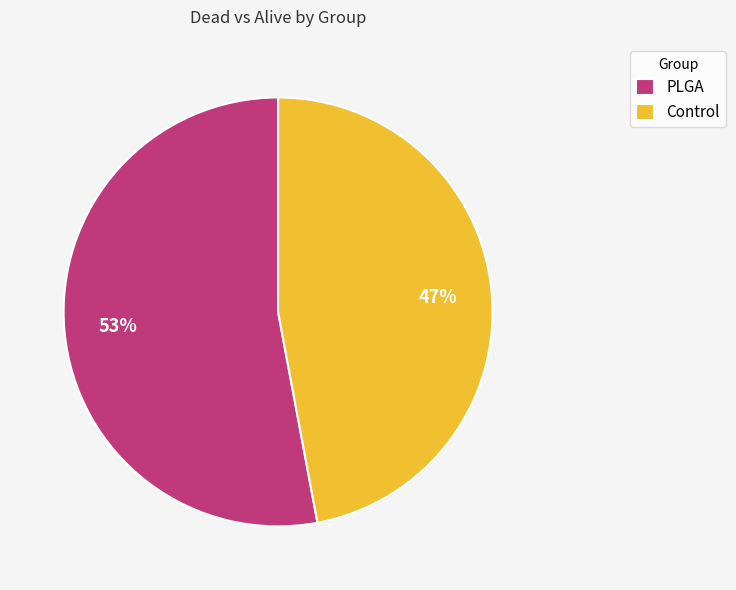

Combined, do Control and PLGA account for over 50%?

Yes